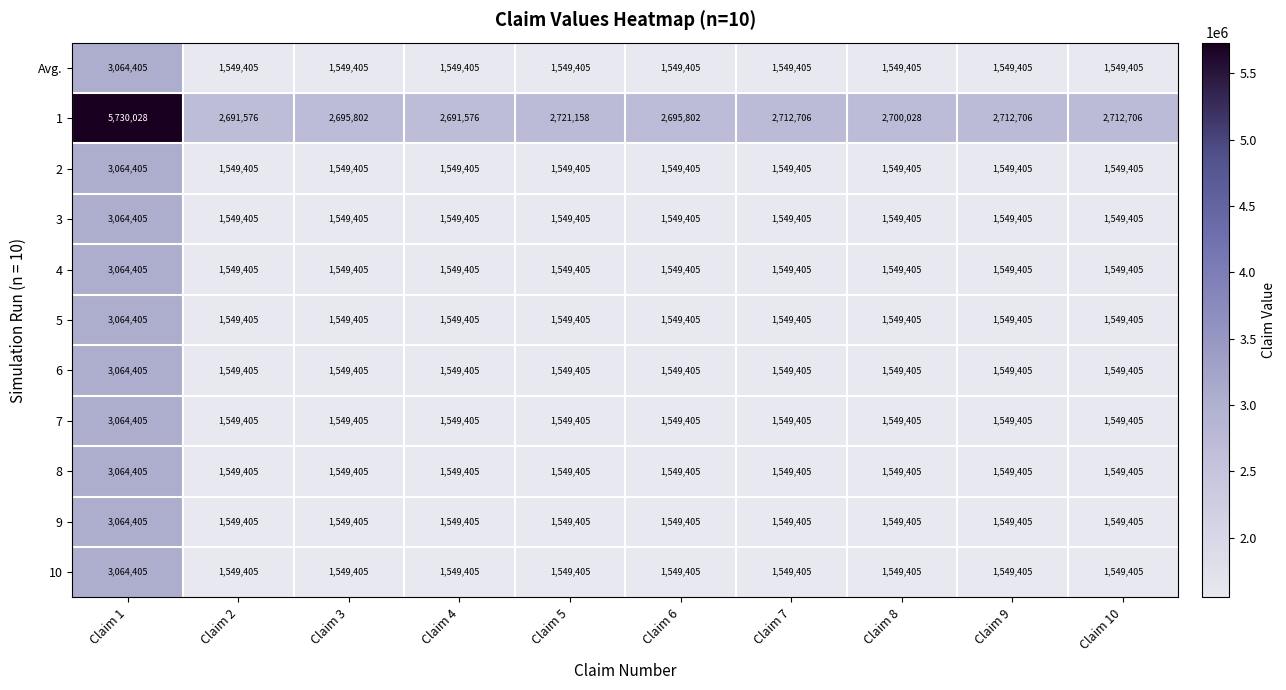

How many data points in 3 are above 1549405?

1